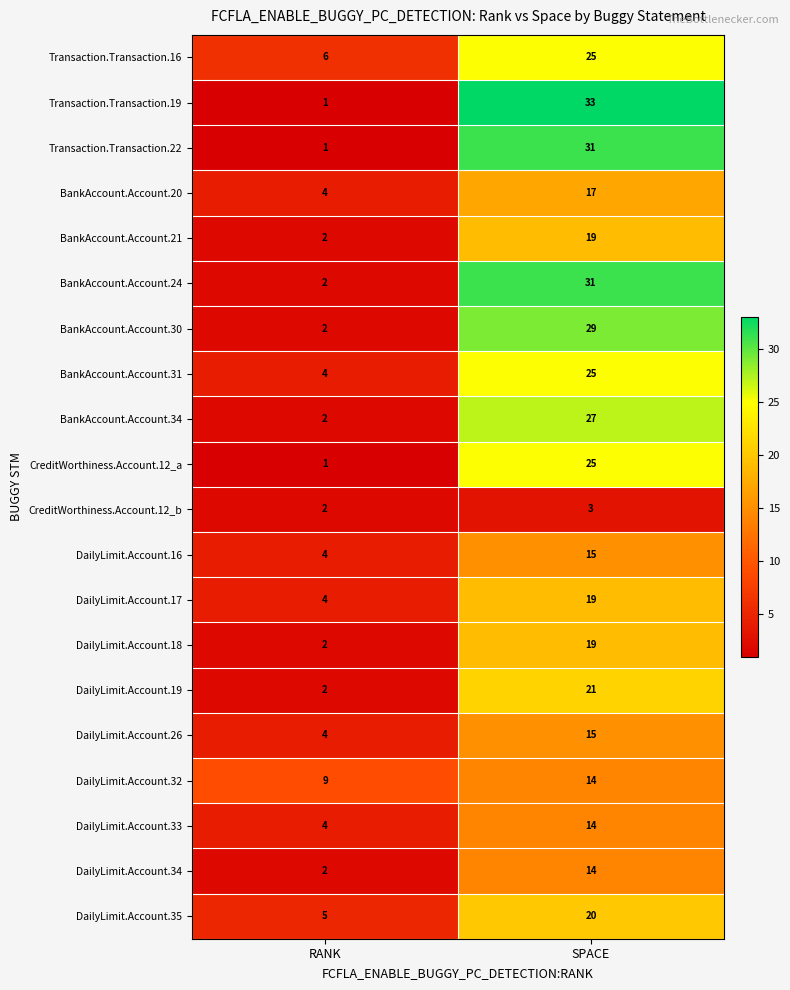

Which series has the largest total across all categories?

Transaction.Transaction.19